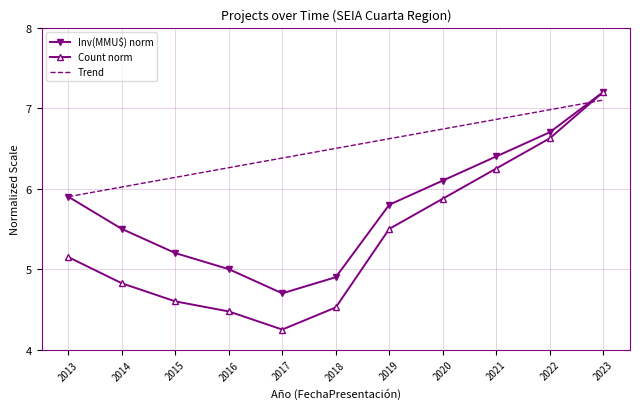

Where does the Inv(MMU$) norm series first go above 5?

2013